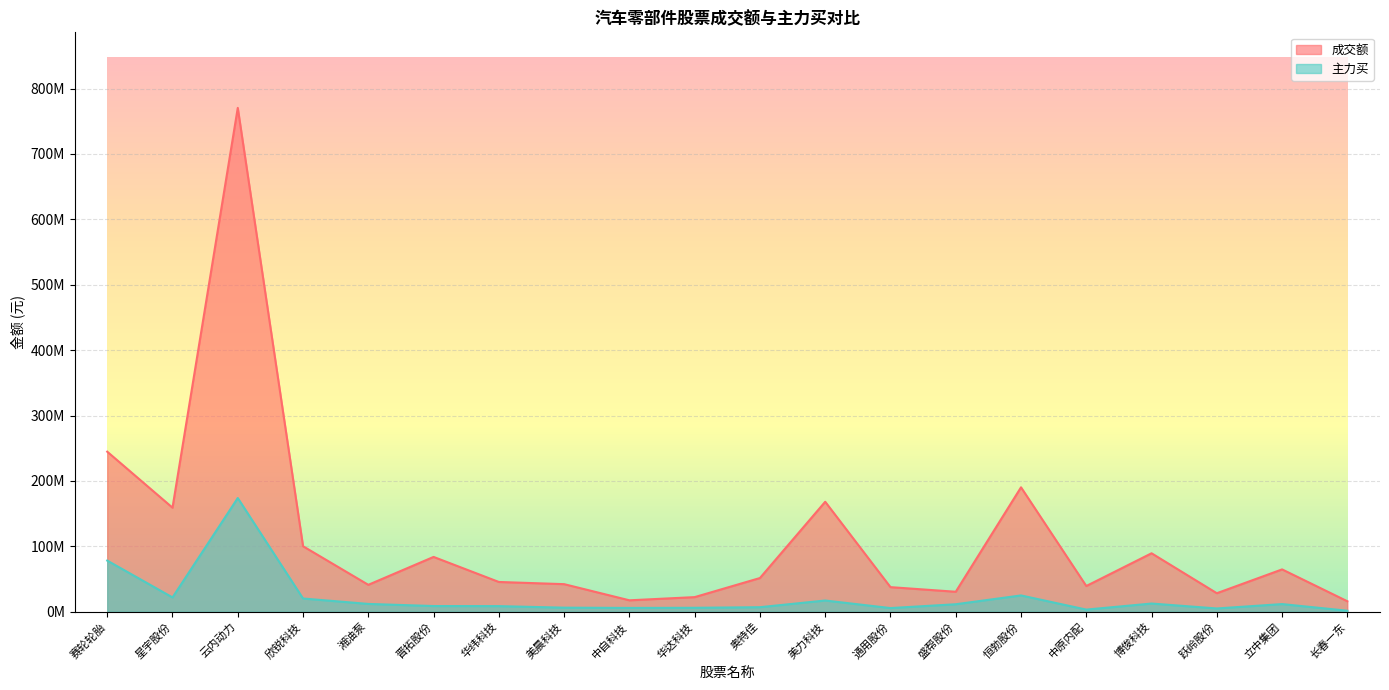

Where is 主力买 nearest to the value 87636798?

赛轮轮胎